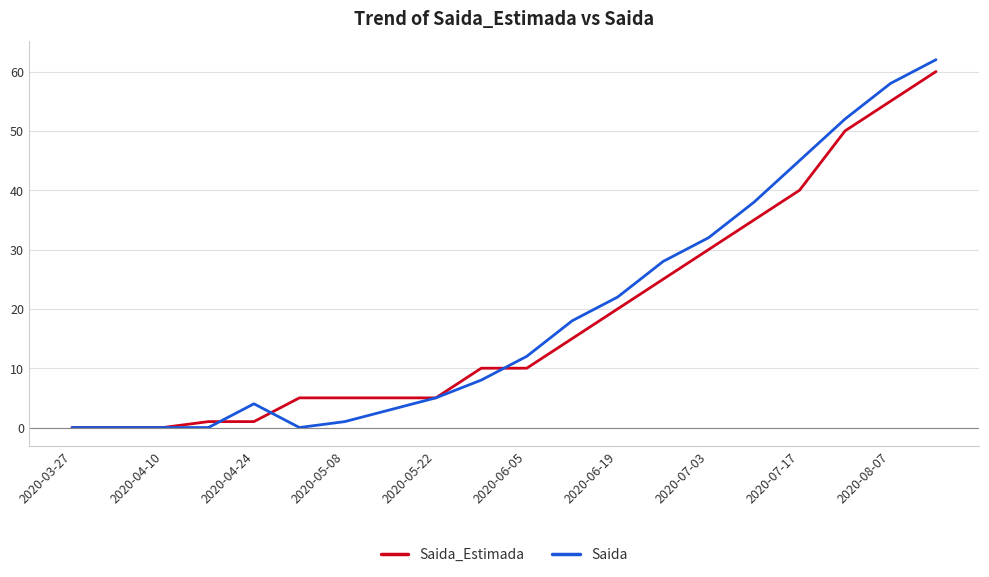

What is the maximum value for Saida_Estimada?

60